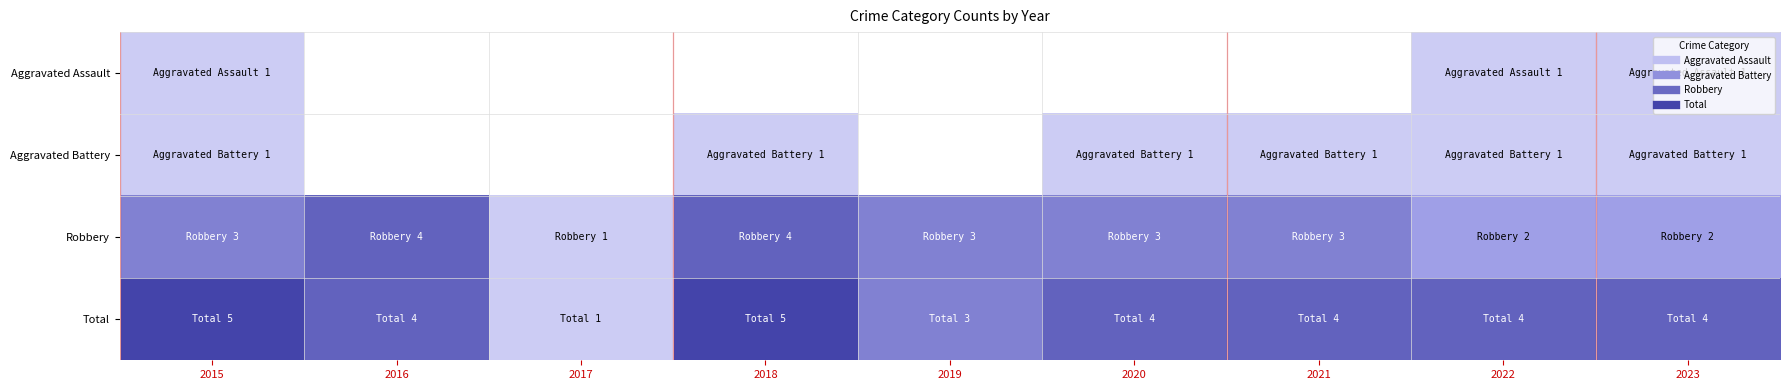

At how many categories does at least one series exceed 3?

7